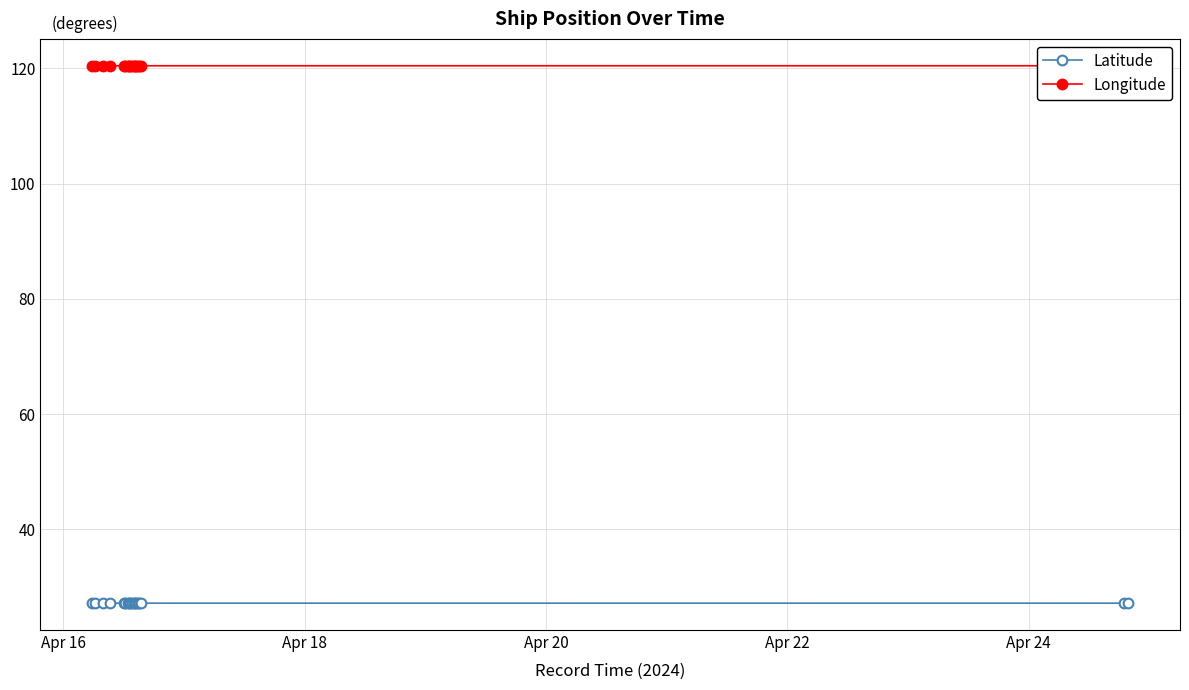

At how many categories does at least one series exceed 62?

18